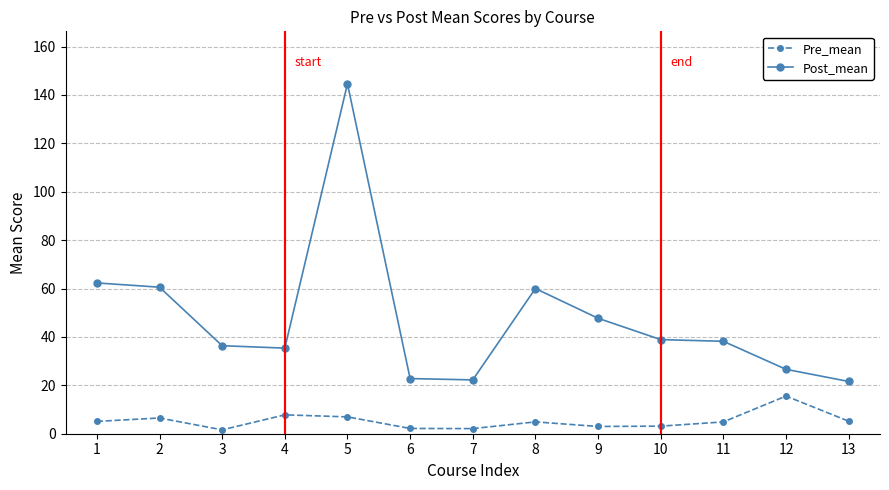

What is the smallest value displayed?

1.6